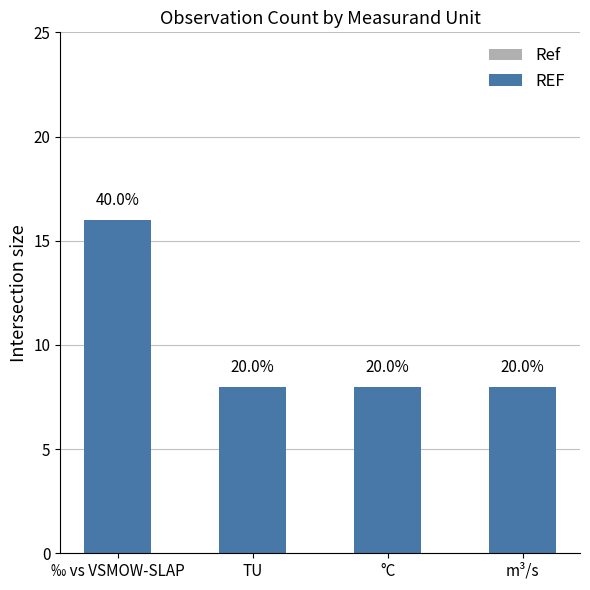

What is the sum of the values at m³/s and ‰ vs VSMOW-SLAP?

24